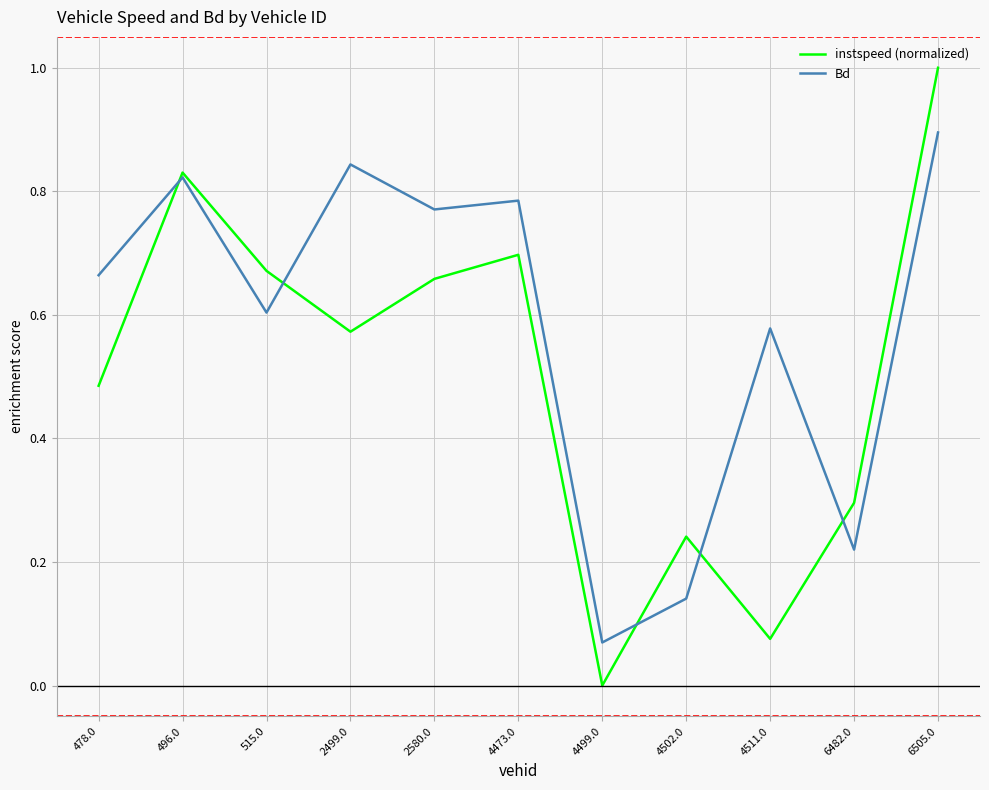

Which series has the largest range (max minus min)?

instspeed (normalized)